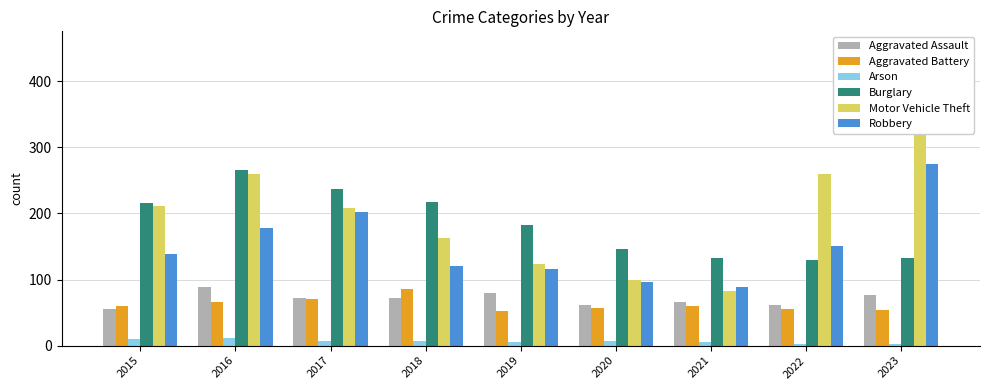

The value of Arson at 2019 is 3. True or false?

False